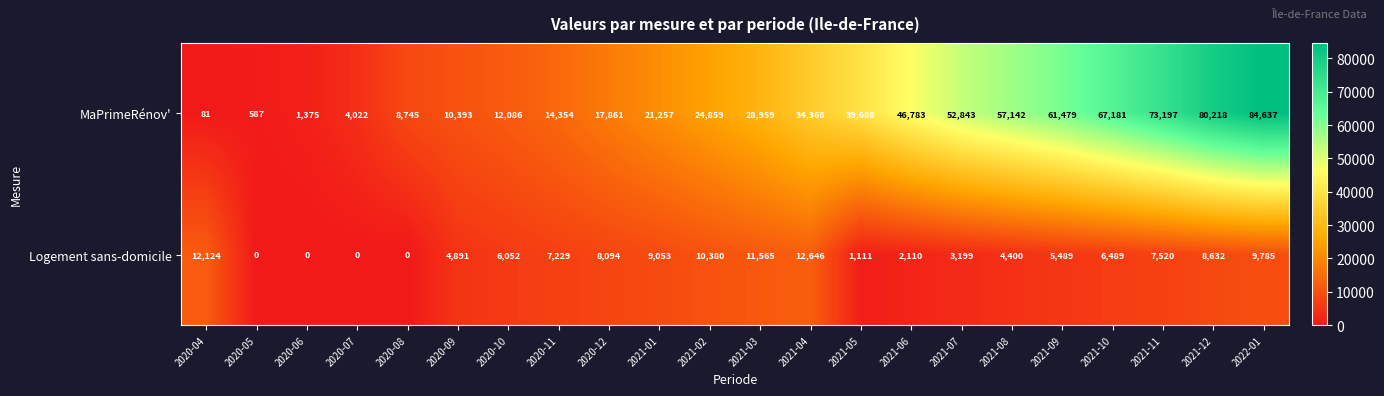

What is the sum of the MaPrimeRénov' values at 2021-02 and 2021-06?

71642